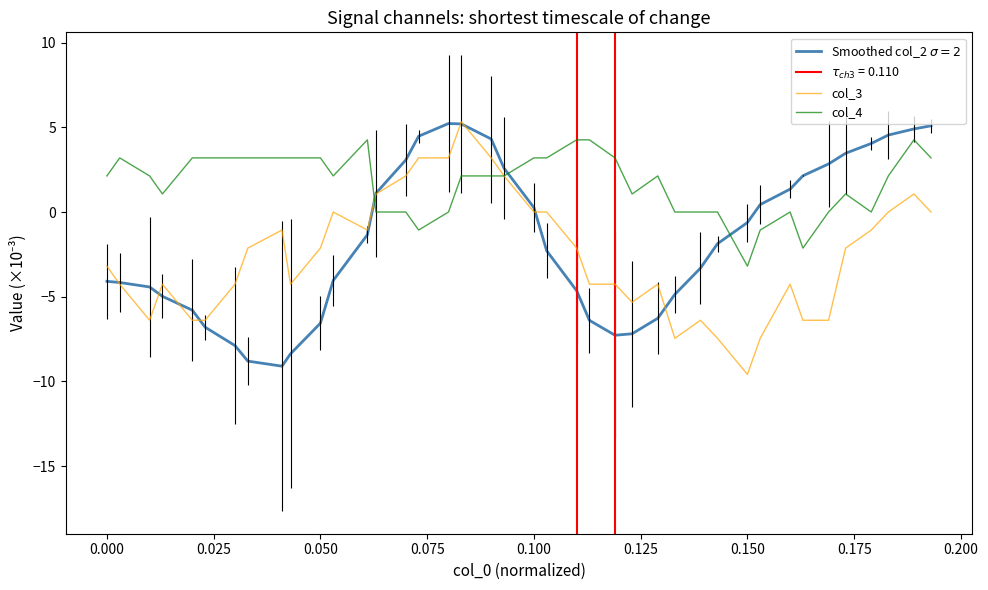

How many data points in col_3 are above -2?

16